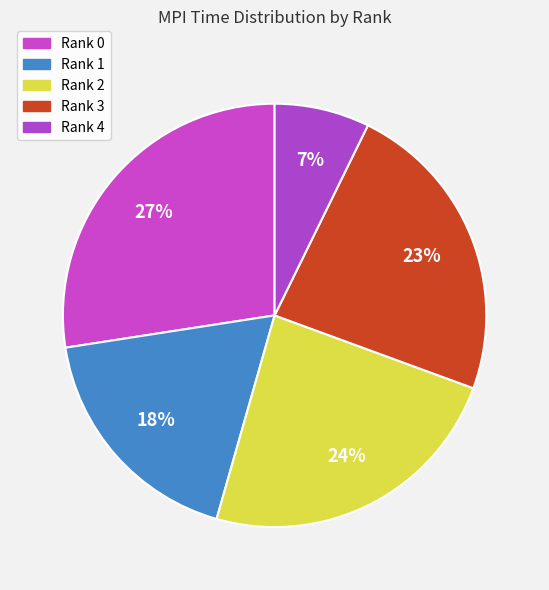

Which slice is the smallest?

Rank 4